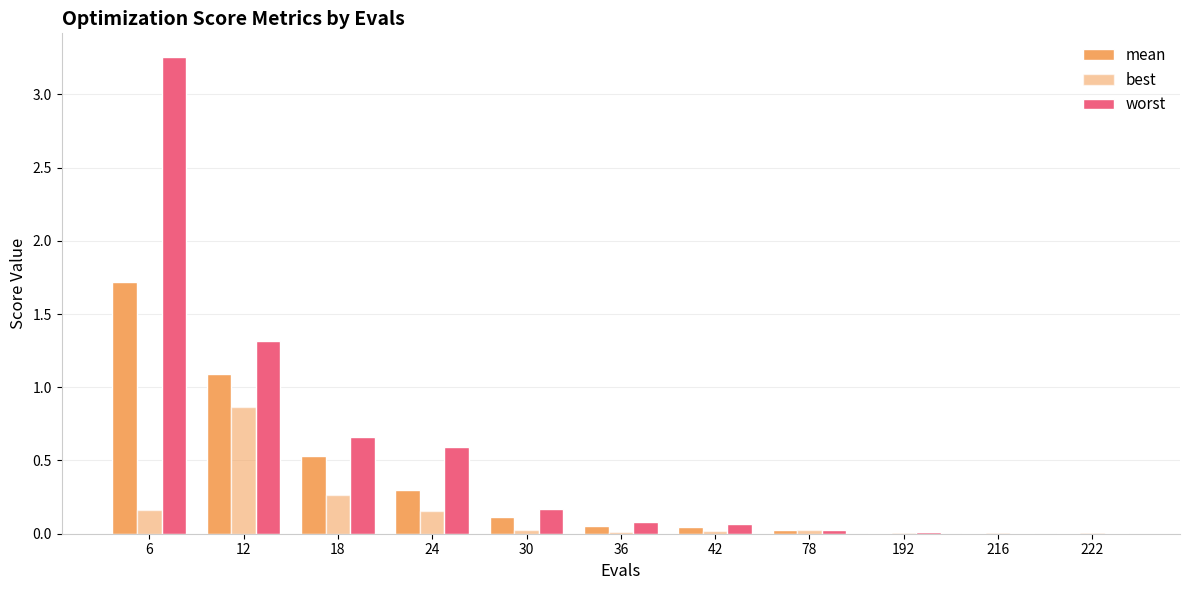

How many data points does each series have?

11